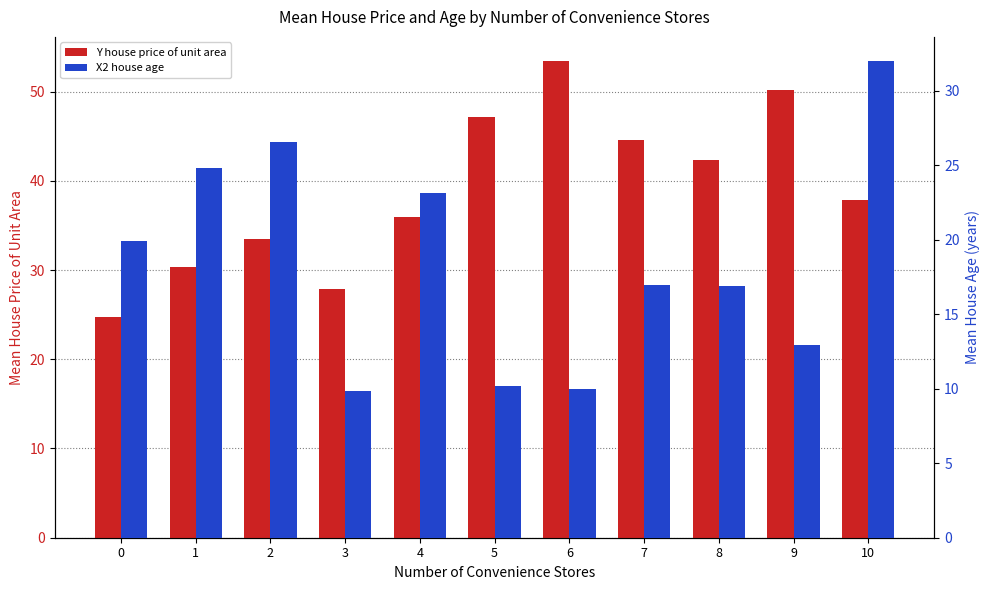

Reading left to right, transcribe all the data shown in this chart.

Y house price of unit area: 24.7	30.3	33.5	27.8	36.0	47.2	53.5	44.6	42.3	50.2	37.9
X2 house age: 19.9	24.8	26.6	9.8	23.1	10.2	10.0	16.9	16.9	12.9	32.0